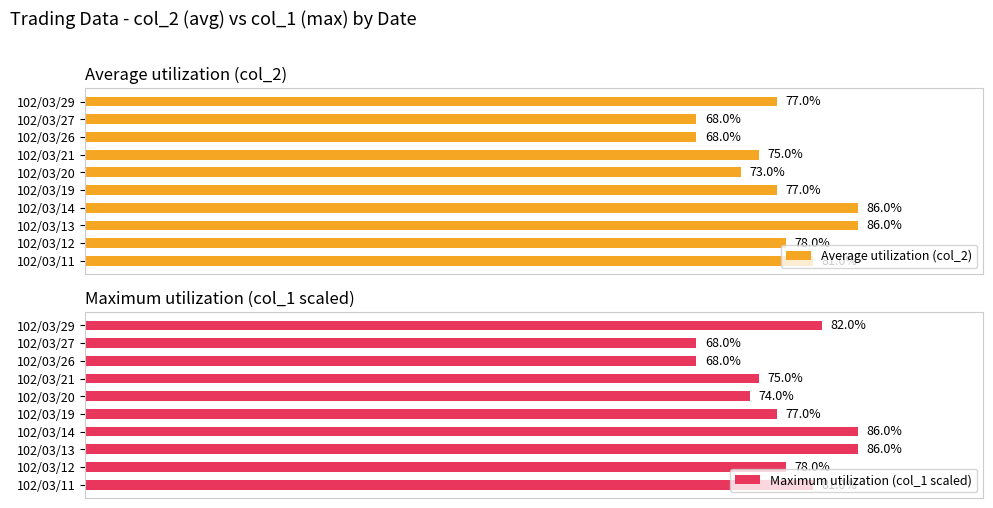

What is the lowest value of the Average utilization (col_2) series?

0.7